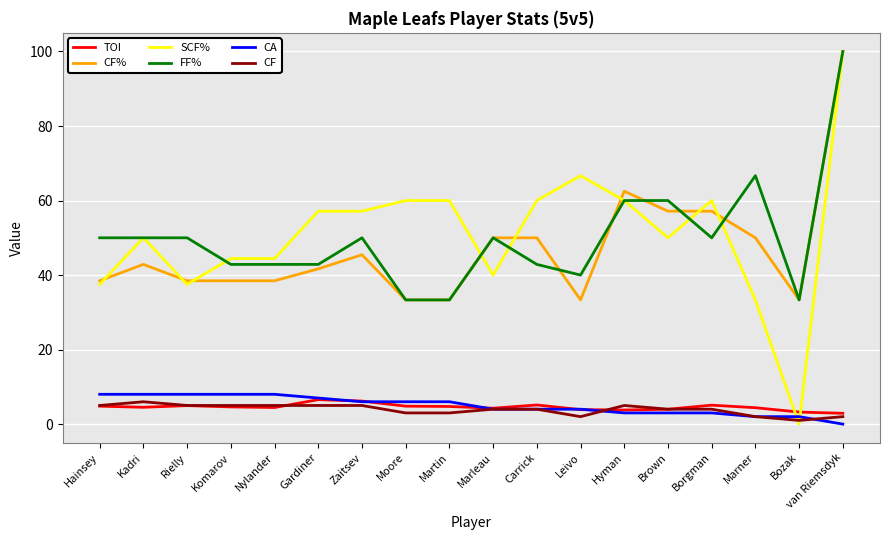

Where is FF% nearest to the value 66?

Marner